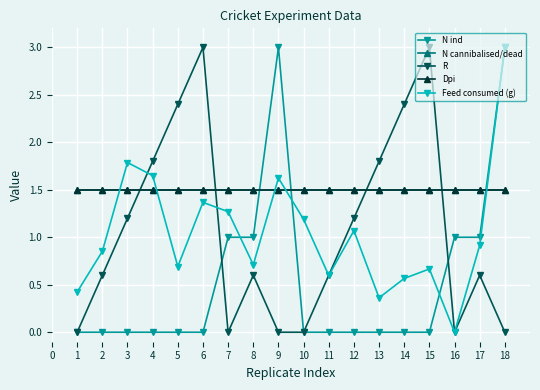

Does the chart have visible grid lines?

Yes